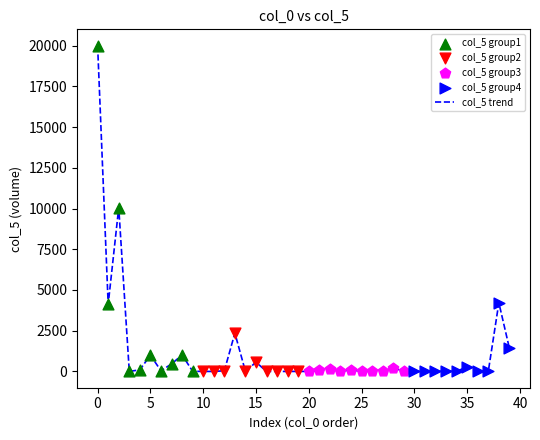

What is the maximum value shown in the chart?

20000.0